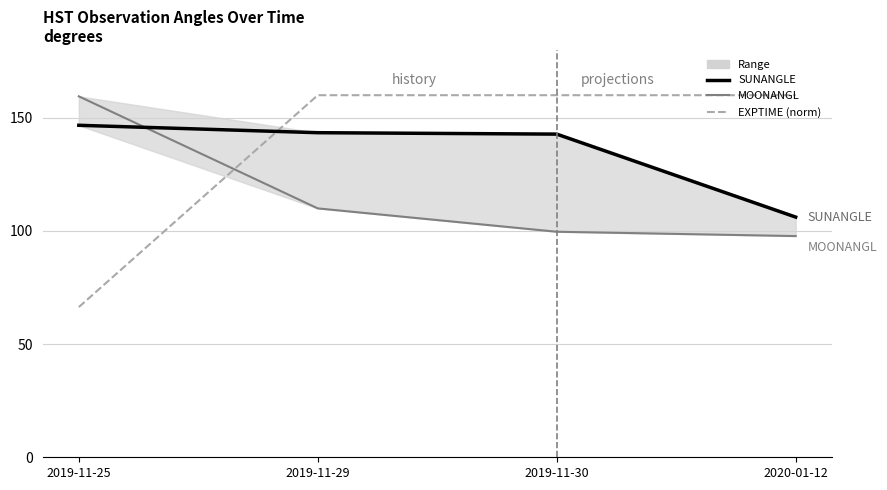

What is the label of the 1st point from the left?

2019-11-25